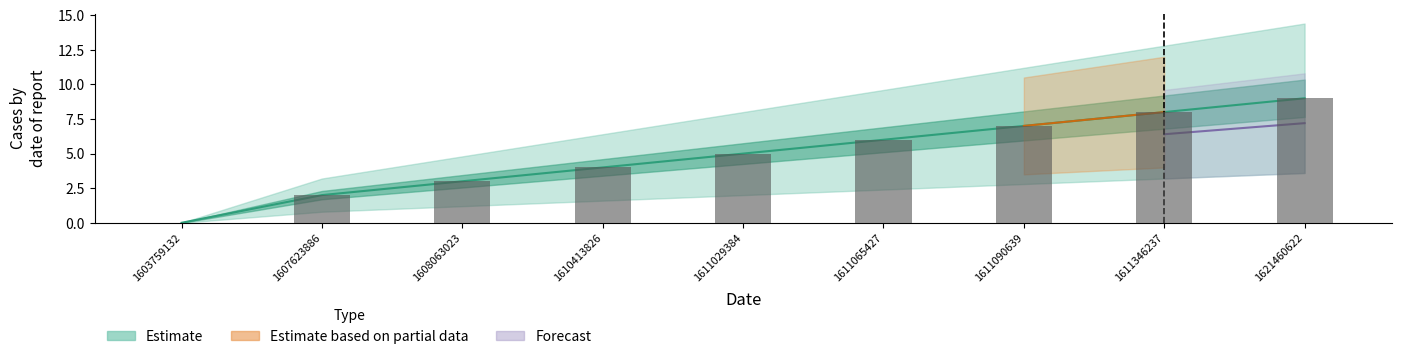

What value does the data have at 1621460622?

9